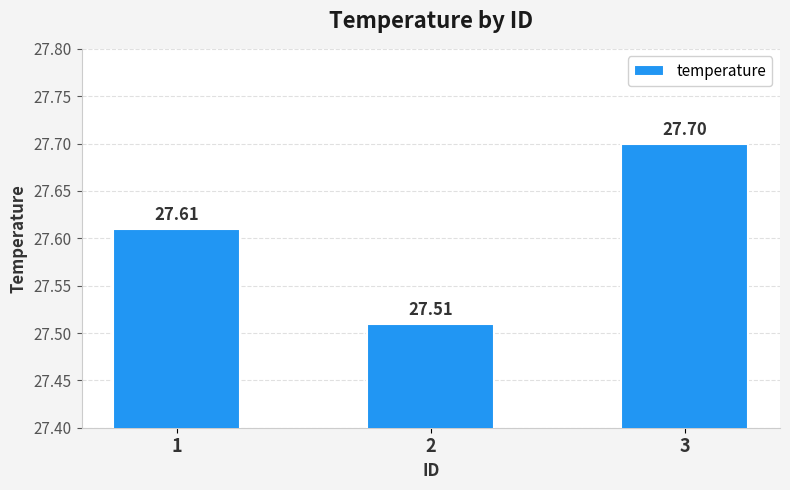

Is it true that the value at 3 is 8.5?

False